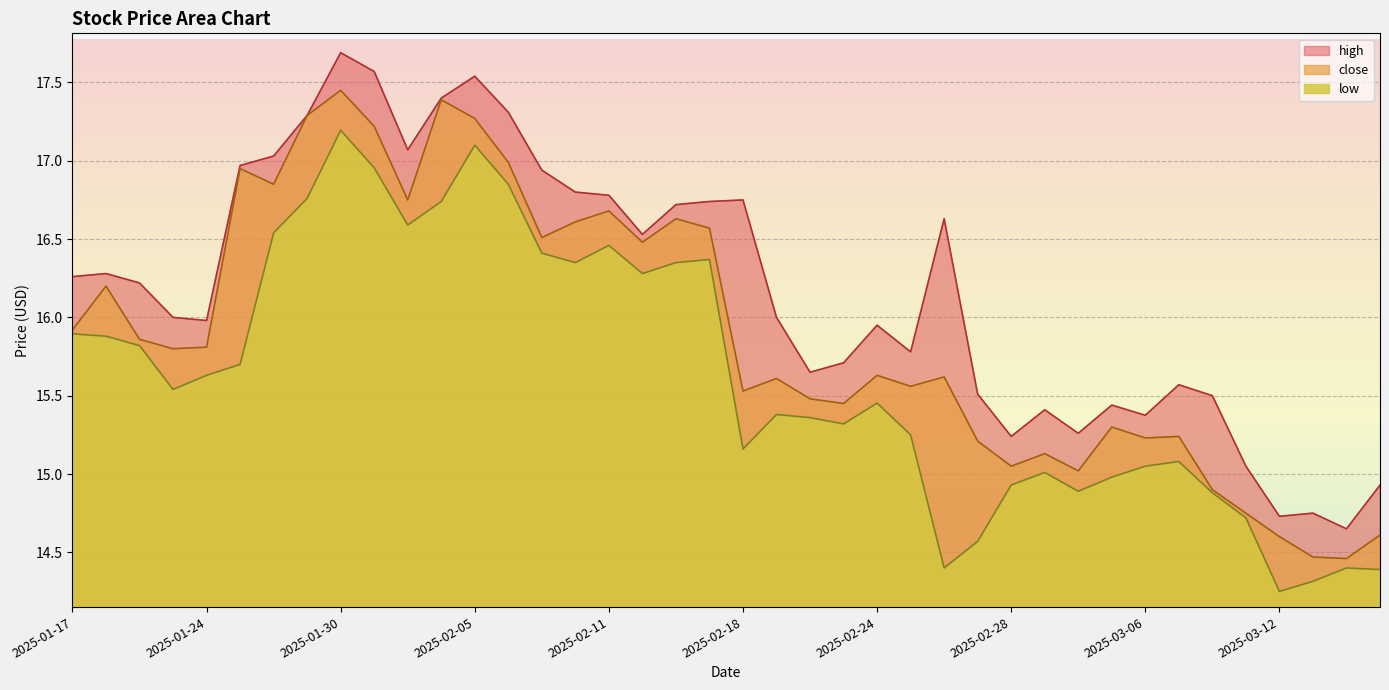

At which label does close reach its peak?

2025-01-30